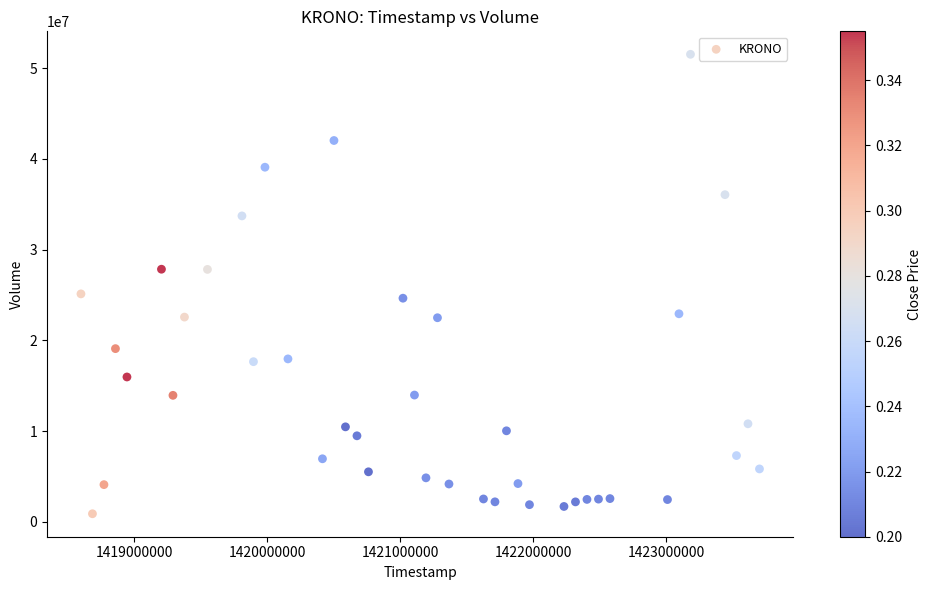

What is the range of X values (max minus min)?

5097600